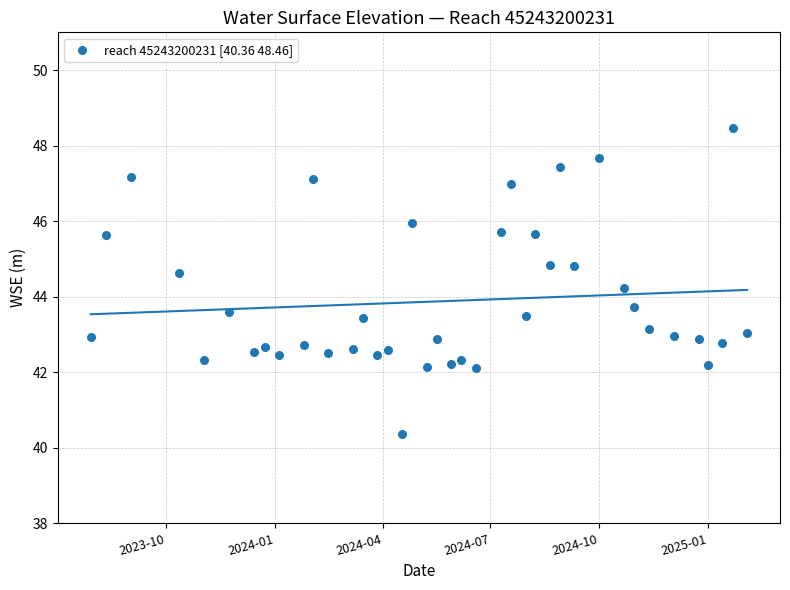

What is the range of Y values (max minus min)?

8.1